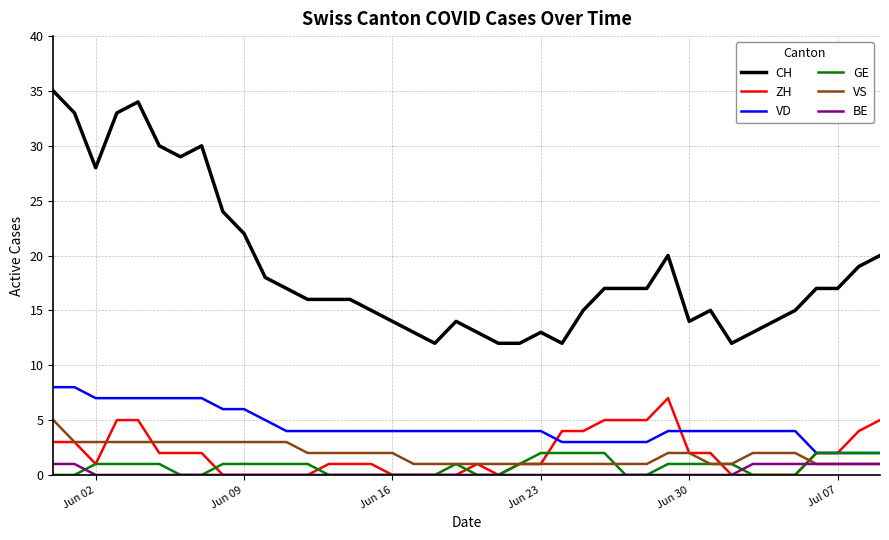

How many lines are shown in the chart?

6